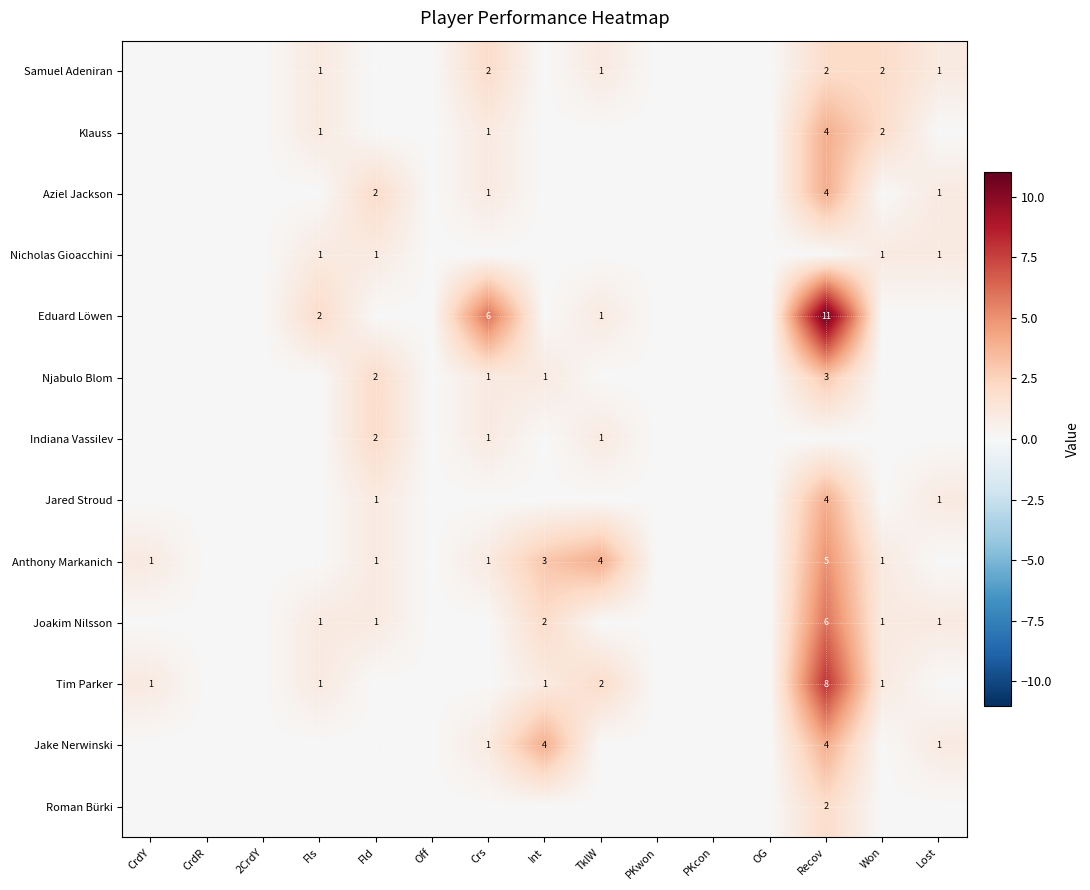

True or false: Njabulo Blom has a value of 3 at Fld.

False